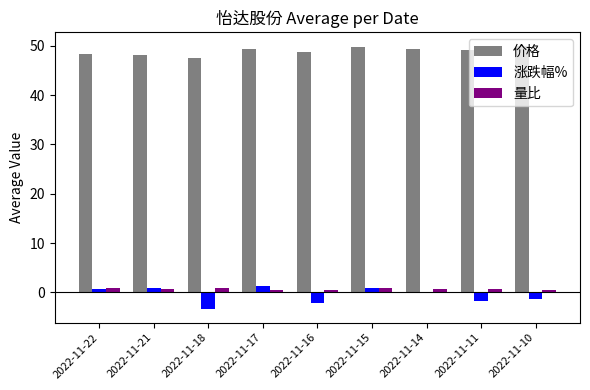

Count the number of categories in the chart.

9